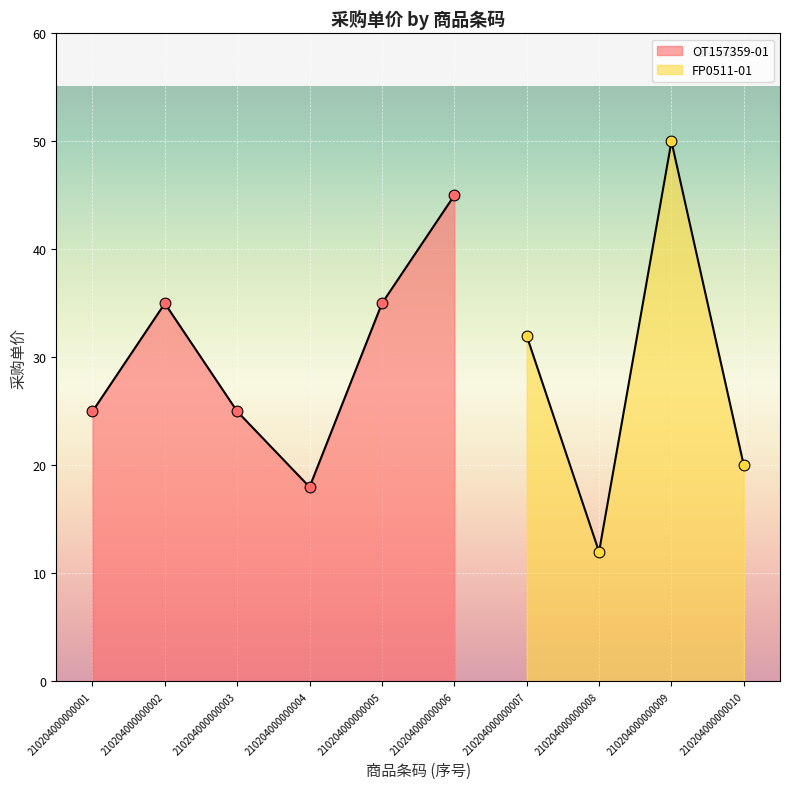

What is the change in value from 210204000000002 to 210204000000004?

-17